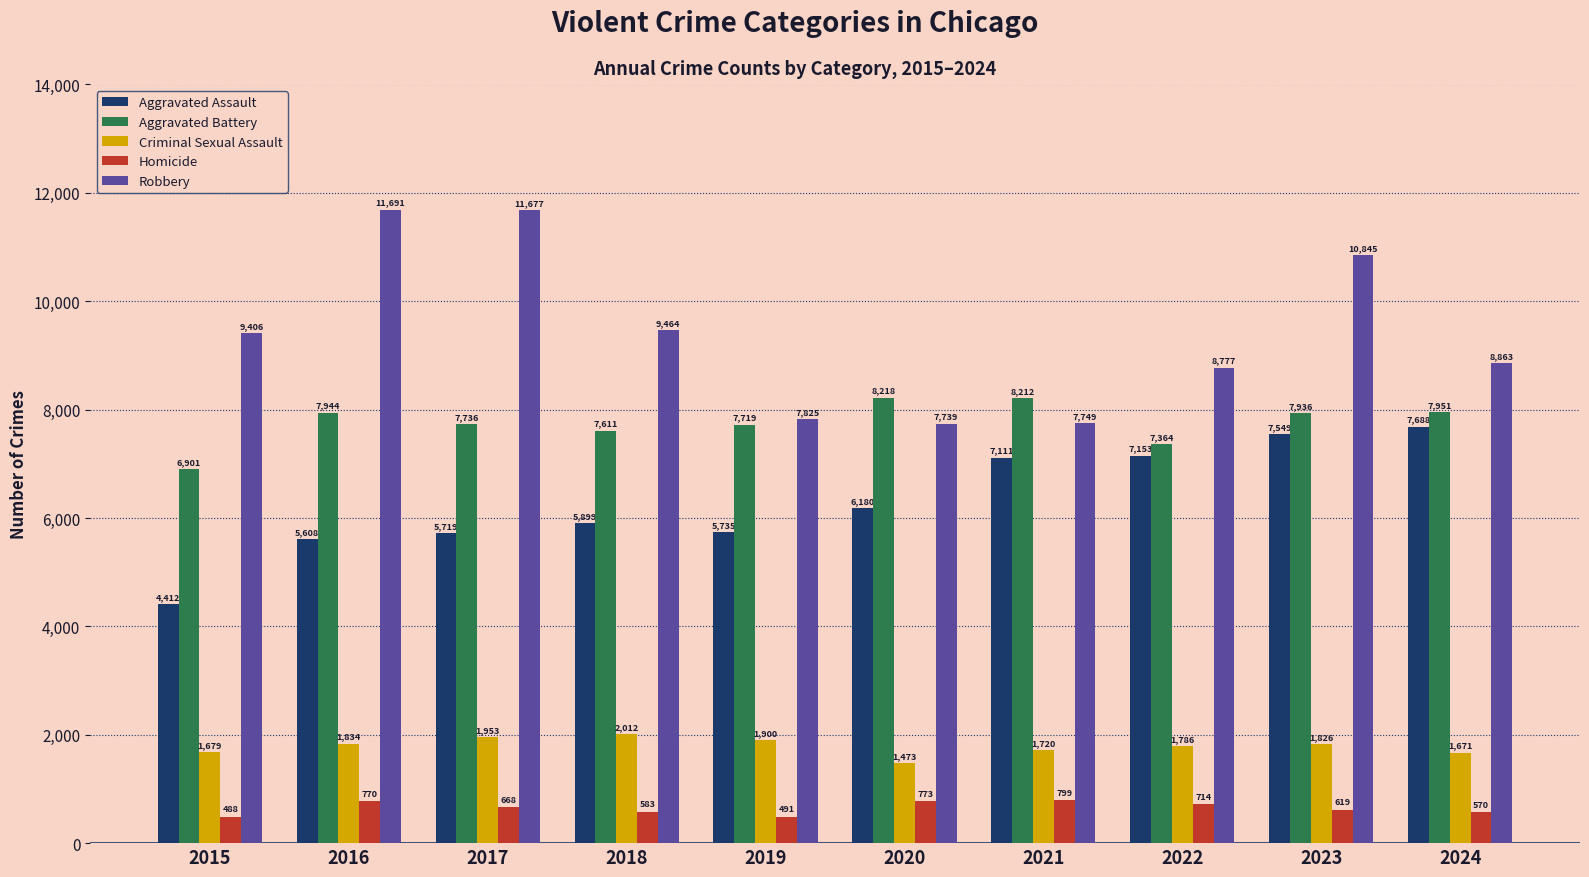

How many bars are there in each group?

5